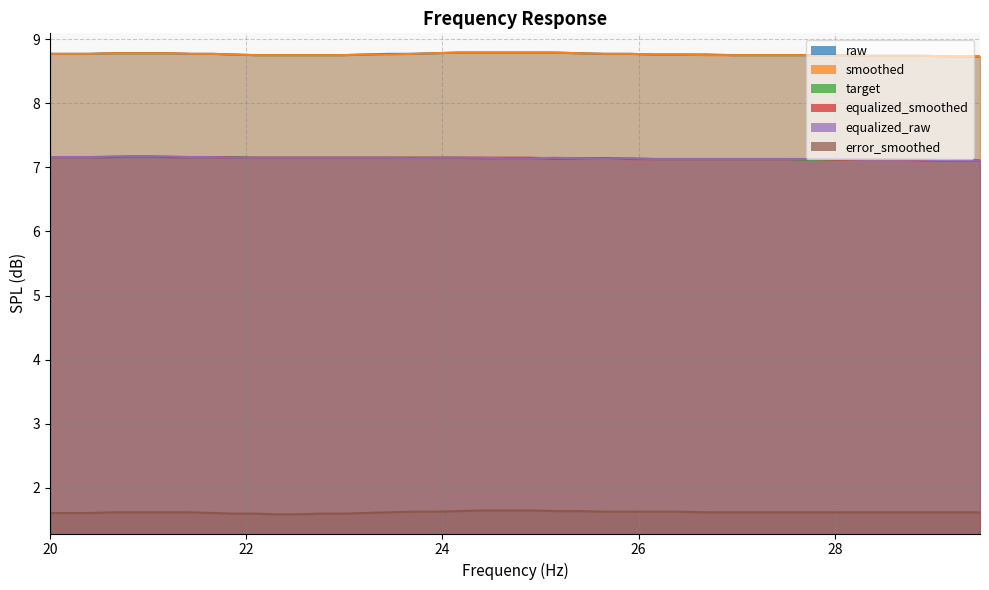

What is the average value of the equalized_smoothed series?

7.1